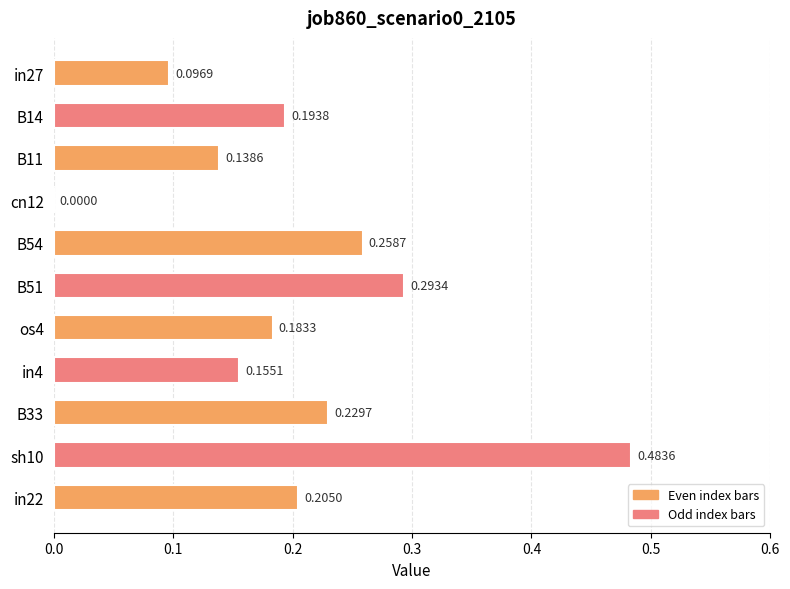

Which has a higher value, in22 or B11?

in22